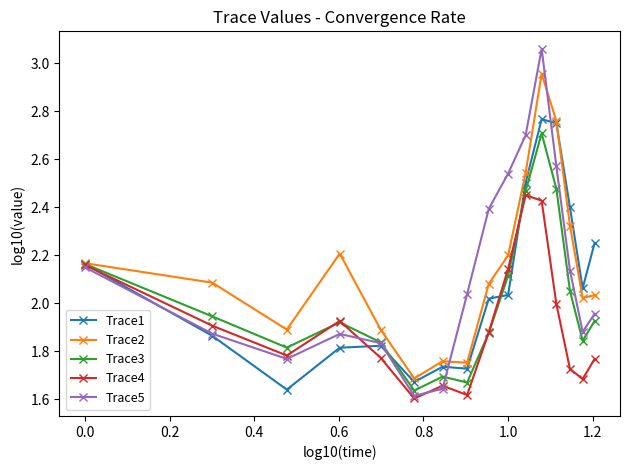

In Trace4, how many points are higher than both neighbors (excluding endpoints)?

3